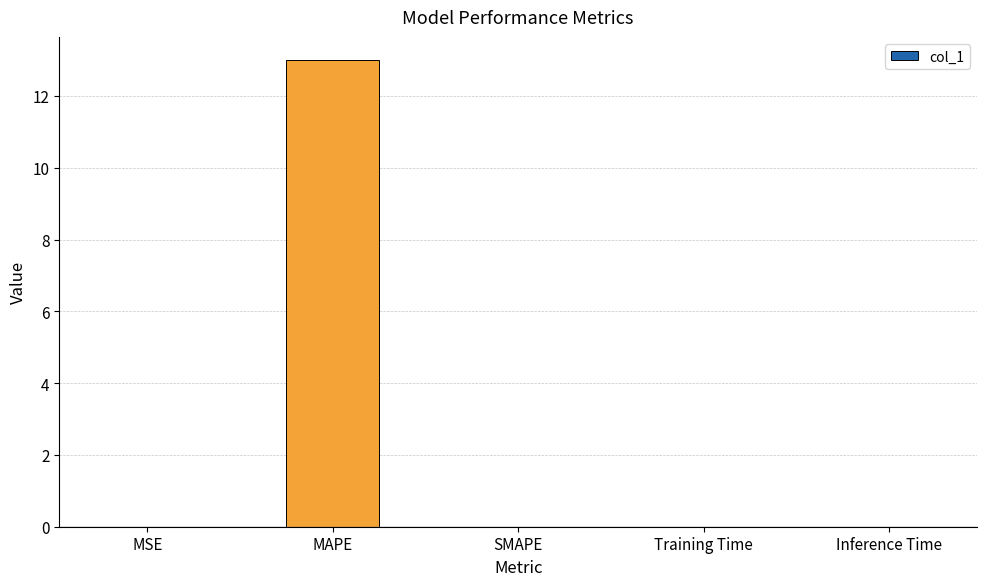

What is the sum of all values?

13.0